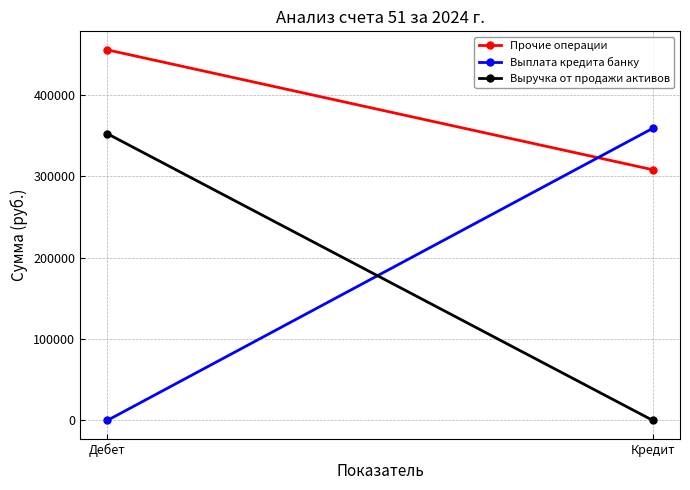

At how many categories does at least one series exceed 15002?

2